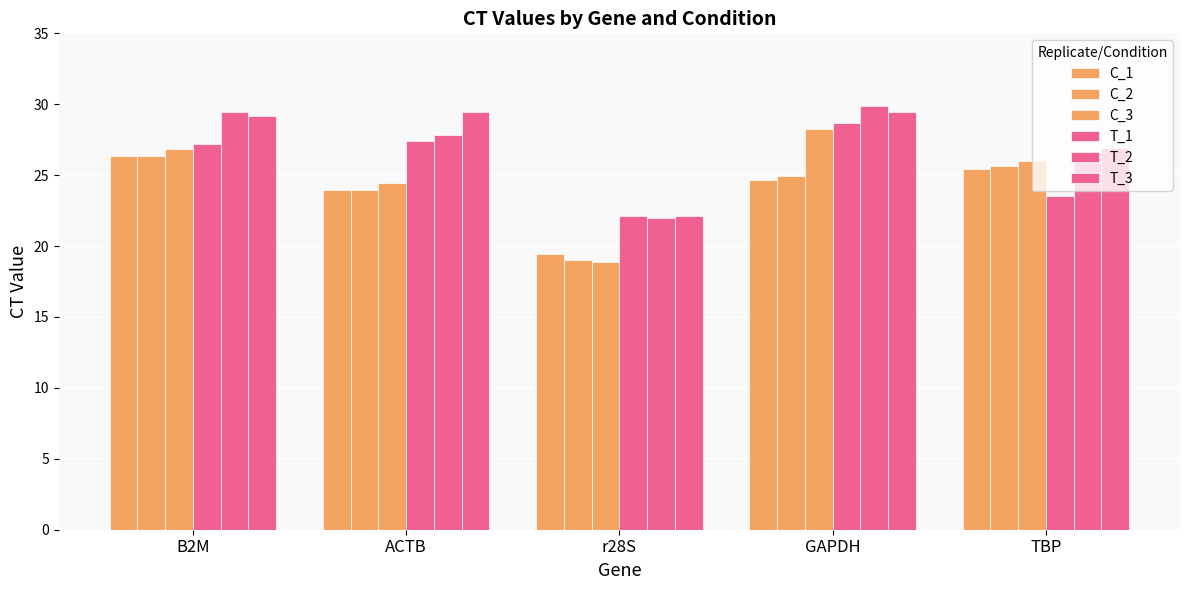

Is the value of T_2 at r28S greater than the value of T_1 at TBP?

No